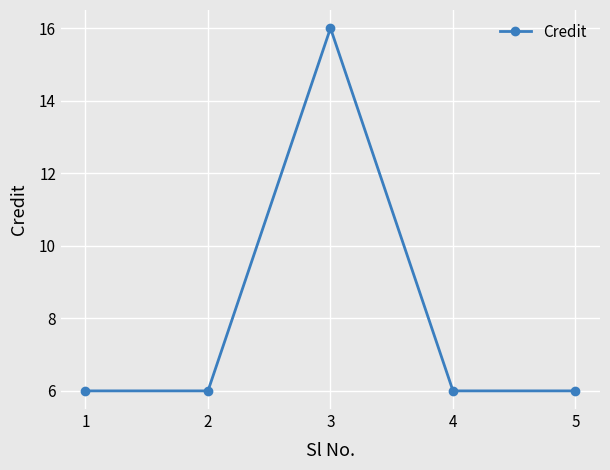

What is the greatest value displayed?

16